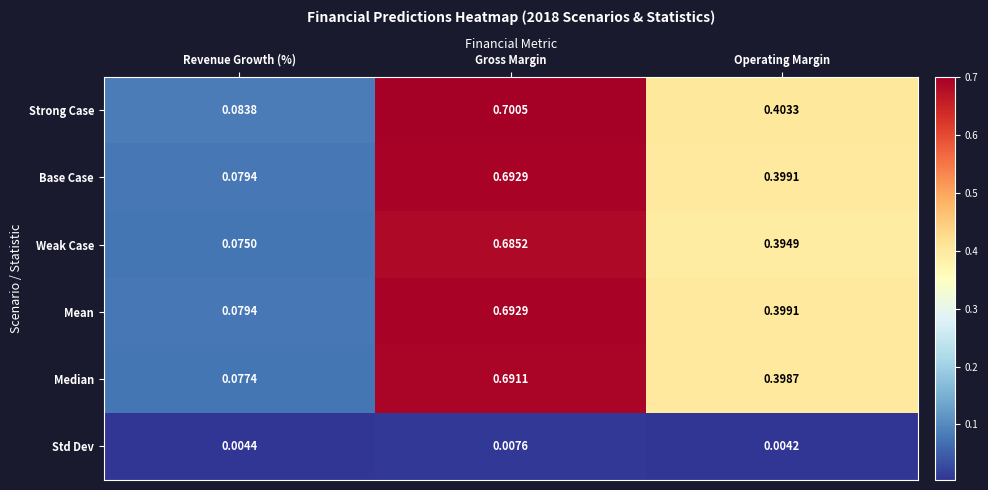

Which label corresponds to the smallest value in the chart?

Operating Margin